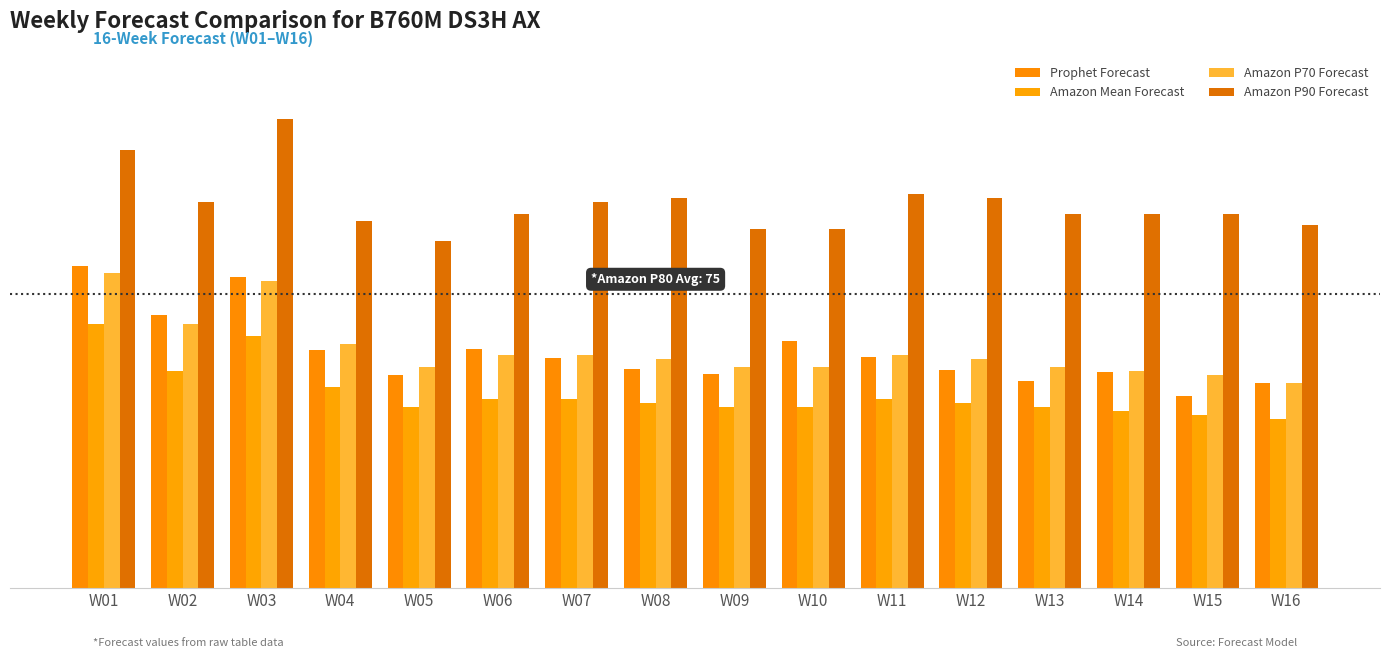

How many bars are there in total?

64